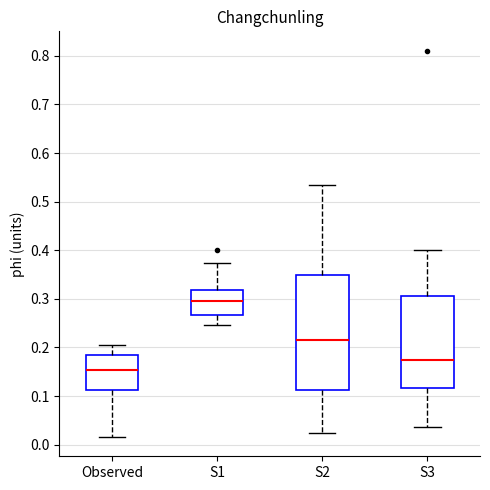

Where does the lower whisker of the box for Observed end on the y-axis? The values are not printed on the chart, so give them approximately, as read against the axis.

0.02